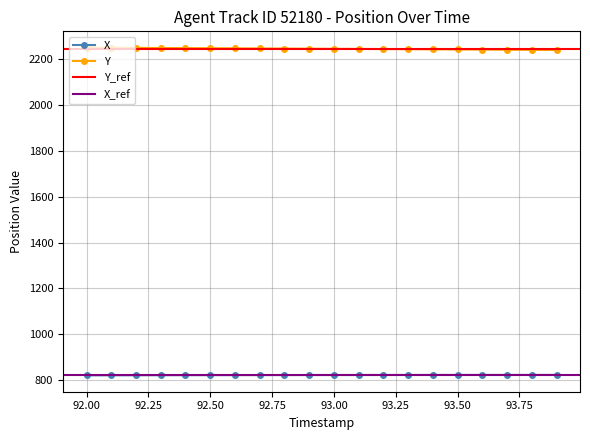

What is the minimum value for X?

820.5